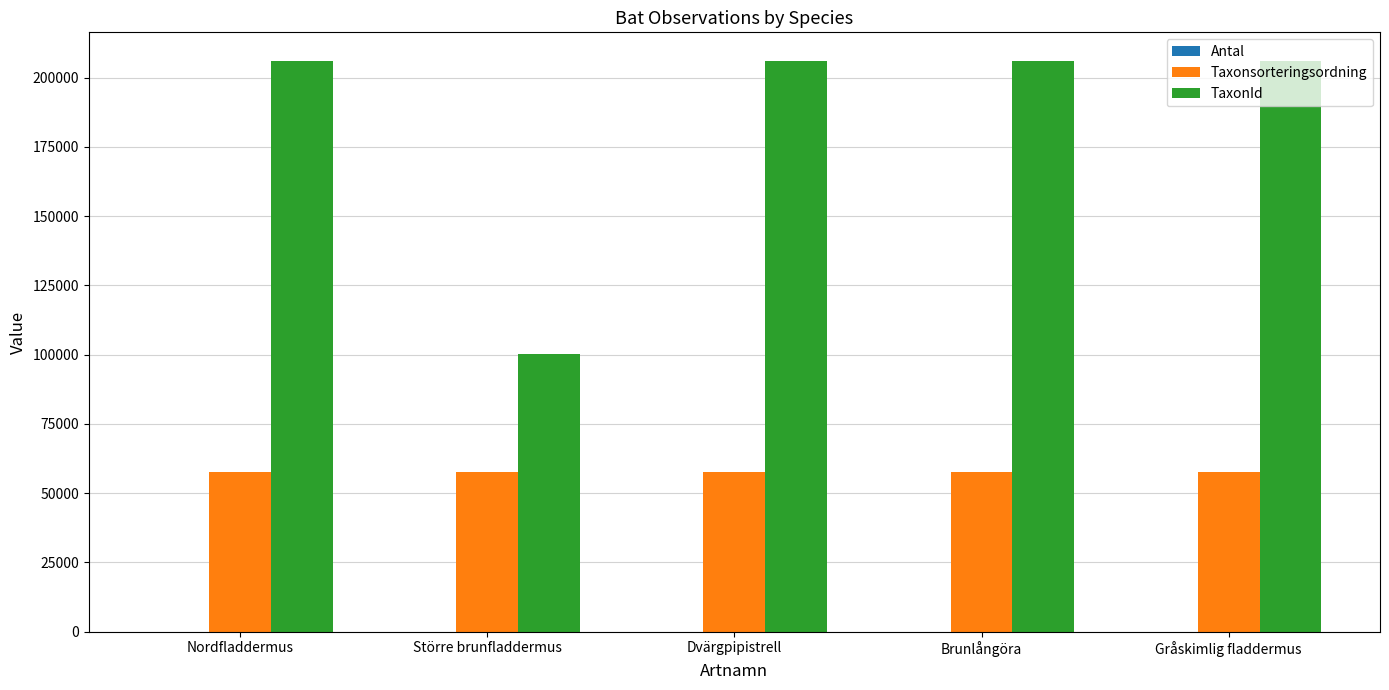

Which series has the widest spread of values?

TaxonId